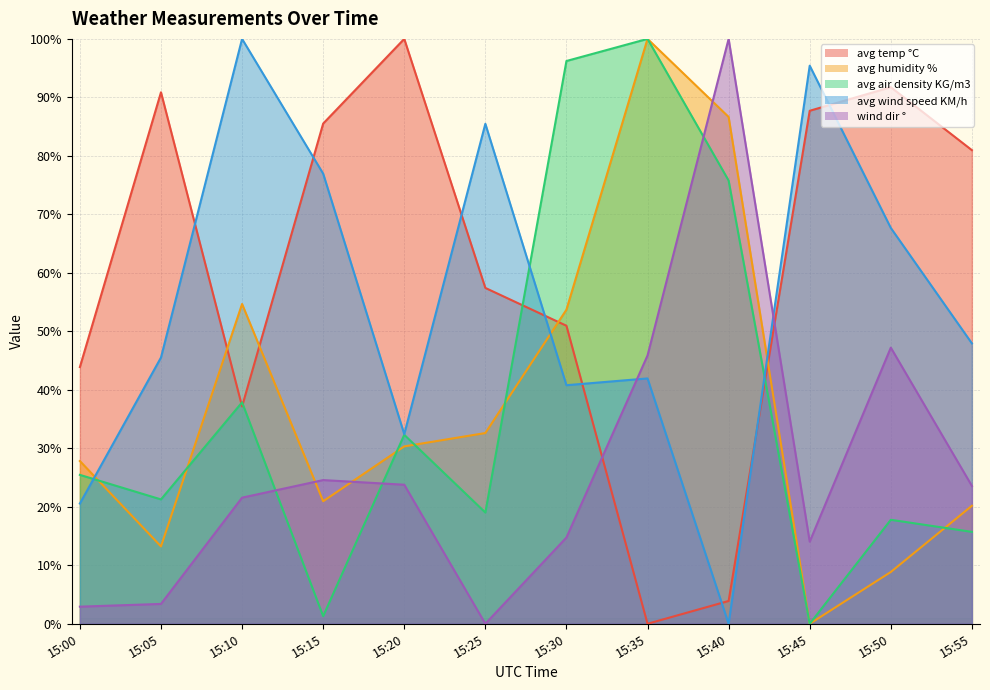

At which label does wind dir ° first exceed 23?

15:15